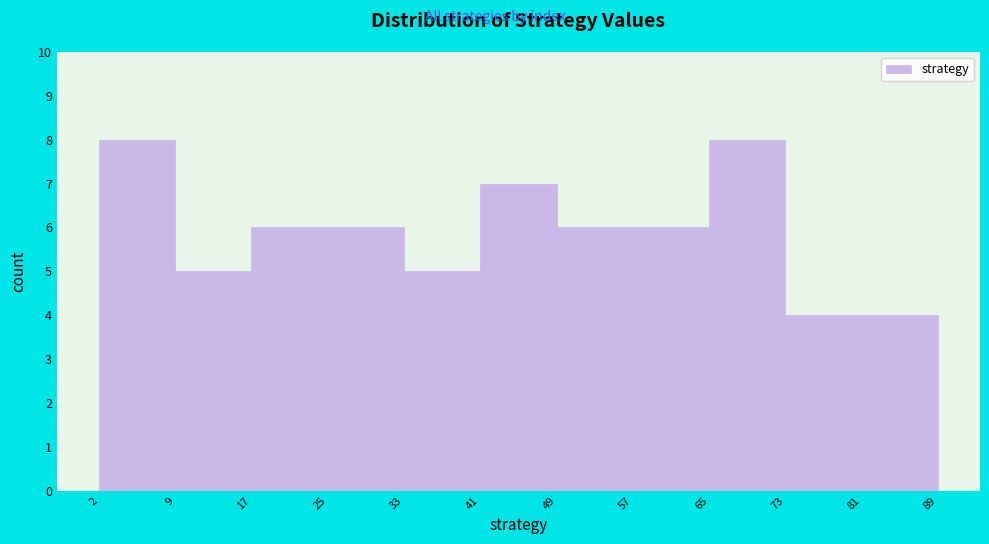

How tall is the bar that spans 2 to 9 on the x-axis? The values are not printed on the chart, so give them approximately, as read against the axis.

8